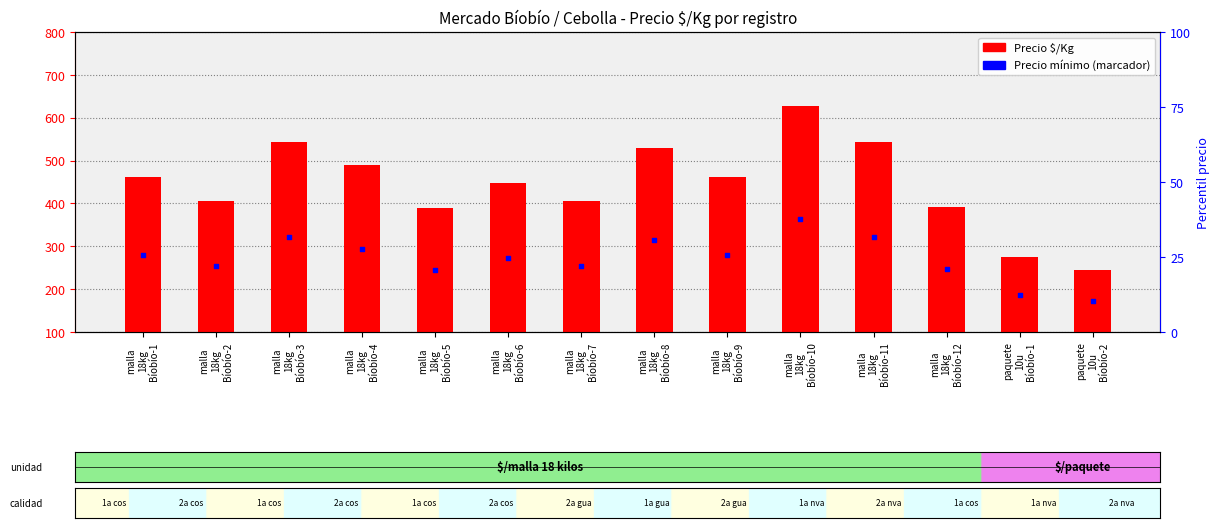

What is the ratio of the value at malla
18kg
Bíobío-8 to the value at malla
18kg
Bíobío-11?

1.0